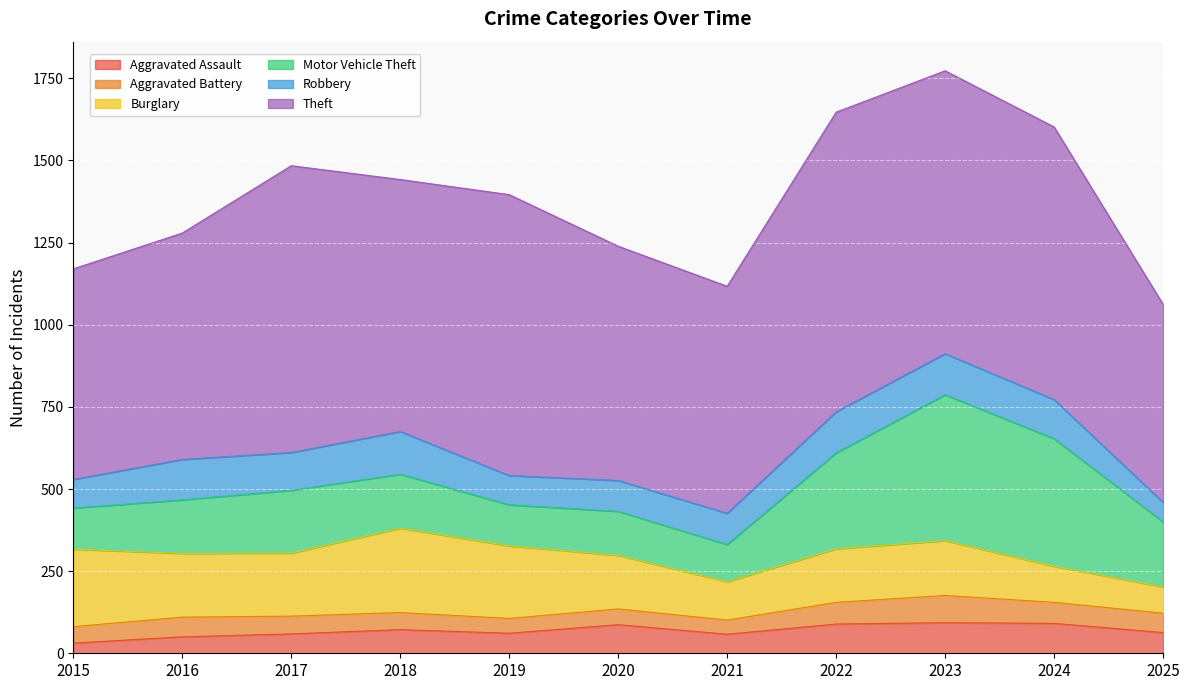

How many lines are shown in the chart?

6